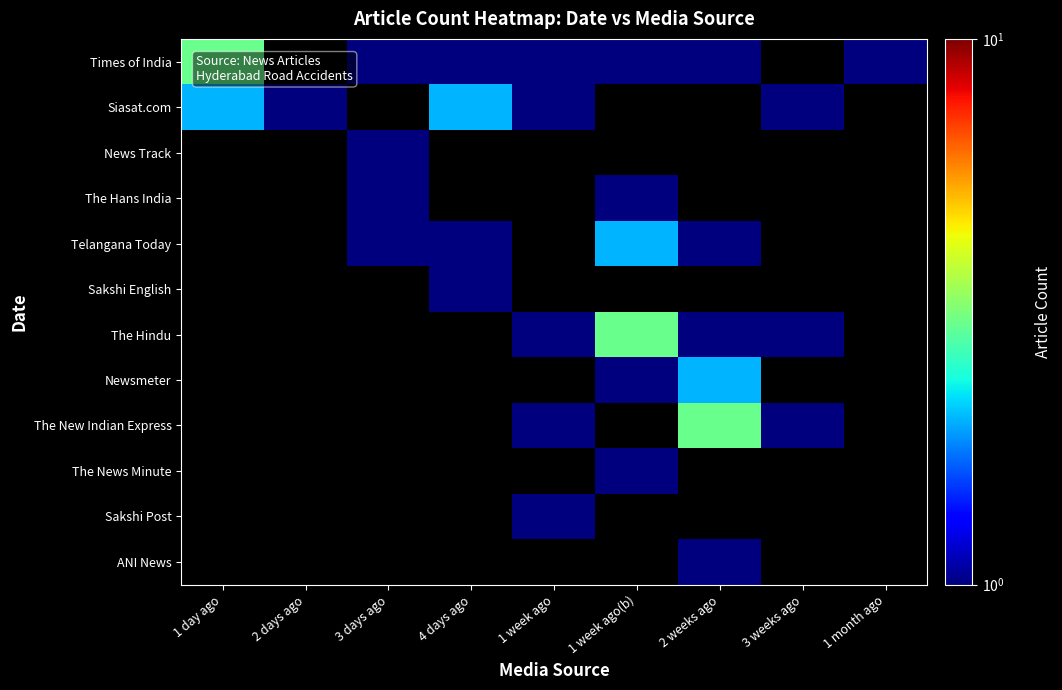

At how many categories does at least one series exceed 1?

4